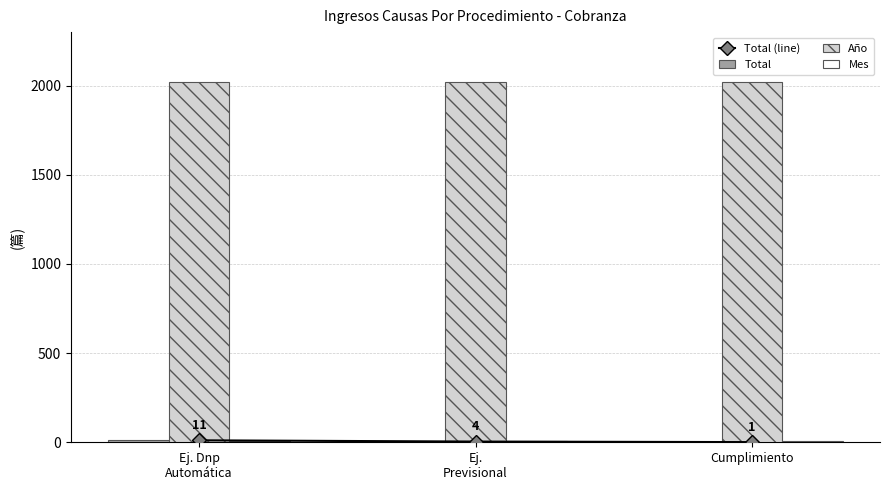

Reading left to right, extract all data points from this chart.

Total (line): 11	4	1
Total: 11	4	1
Año: 2021	2021	2021
Mes: 8	8	8